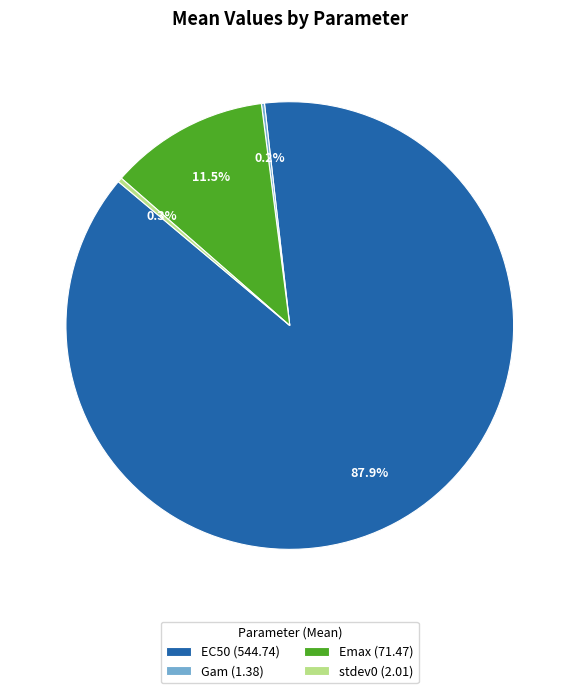

What is the total percentage of EC50 (544.74) and Emax (71.47)?

99.5%